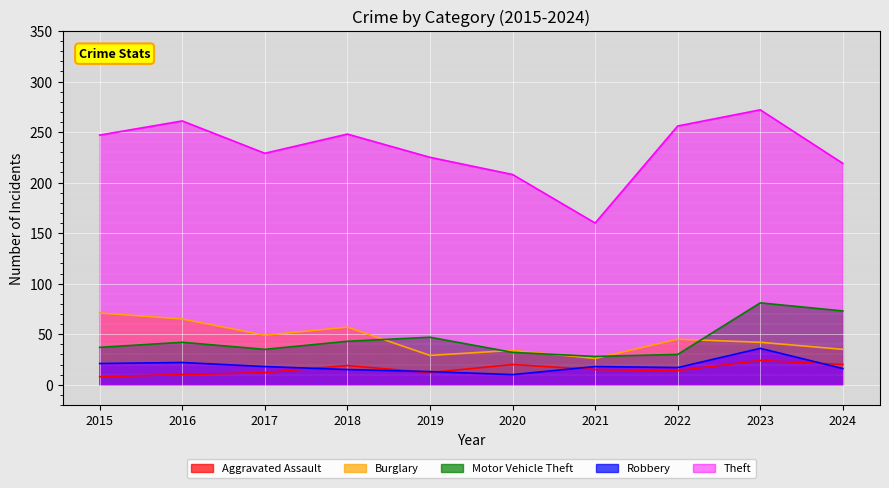

Reading right to left, what are all the values shown in this chart?

Aggravated Assault: 2024=20	2023=24	2022=14	2021=15	2020=20	2019=12	2018=19	2017=12	2016=10	2015=8
Burglary: 2024=35	2023=42	2022=45	2021=26	2020=34	2019=29	2018=57	2017=49	2016=65	2015=71
Motor Vehicle Theft: 2024=73	2023=81	2022=30	2021=28	2020=32	2019=47	2018=43	2017=35	2016=42	2015=37
Robbery: 2024=16	2023=36	2022=17	2021=18	2020=10	2019=13	2018=15	2017=18	2016=22	2015=21
Theft: 2024=219	2023=272	2022=256	2021=160	2020=208	2019=225	2018=248	2017=229	2016=261	2015=247